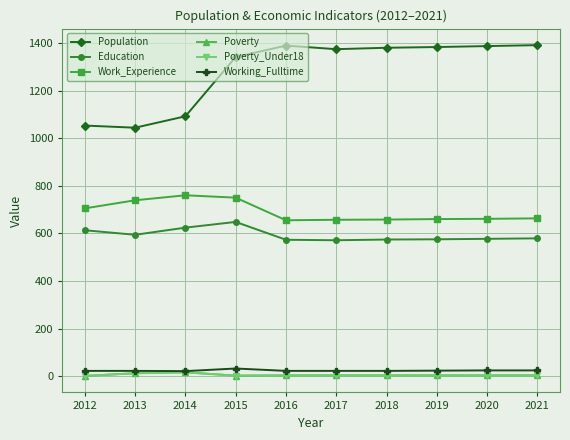

Does the chart have visible grid lines?

Yes